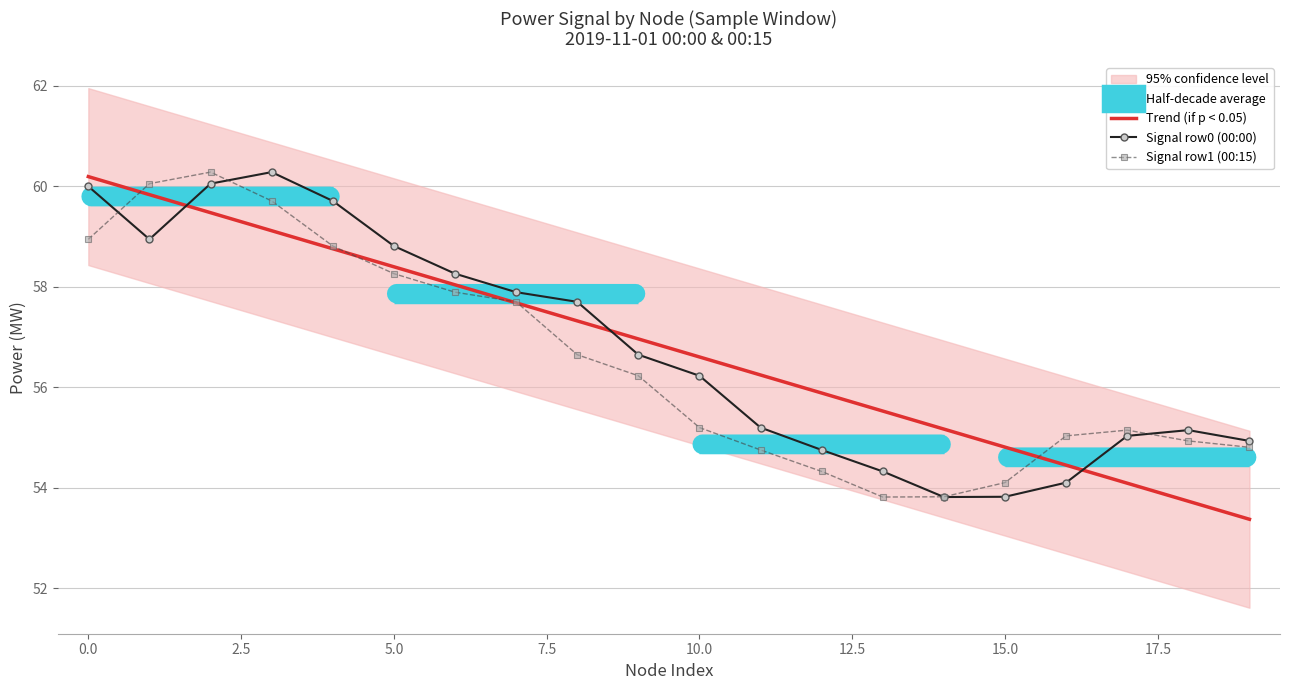

What is the greatest value displayed?

60.3